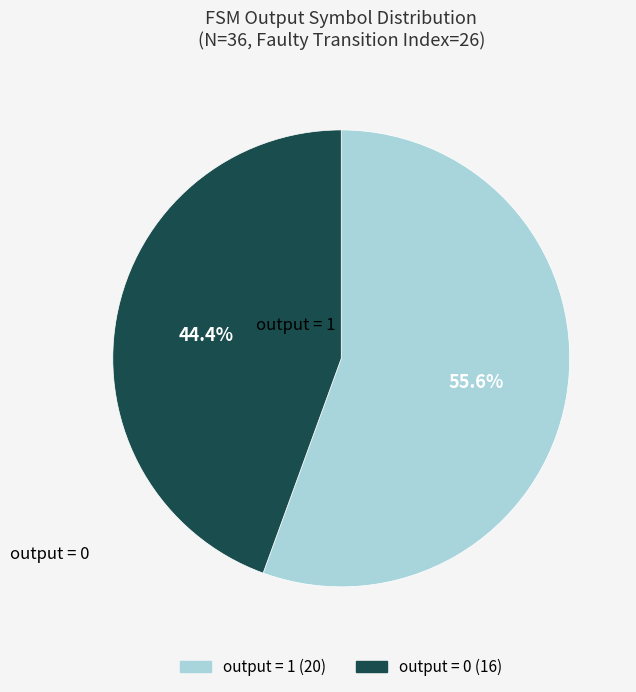

Is there a majority slice in this chart?

Yes